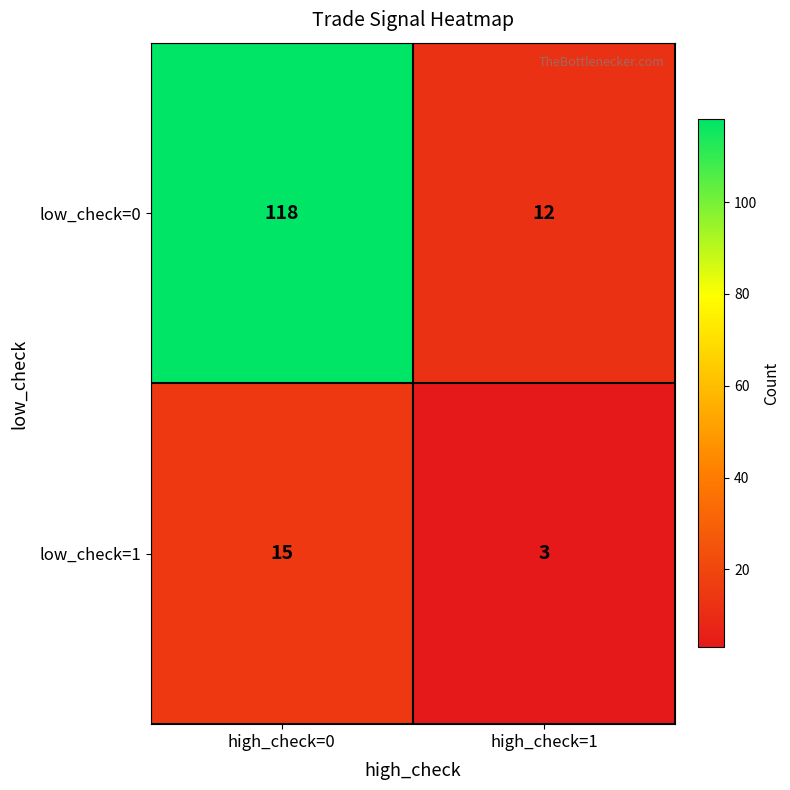

What is the sum of all low_check=0 values?

130